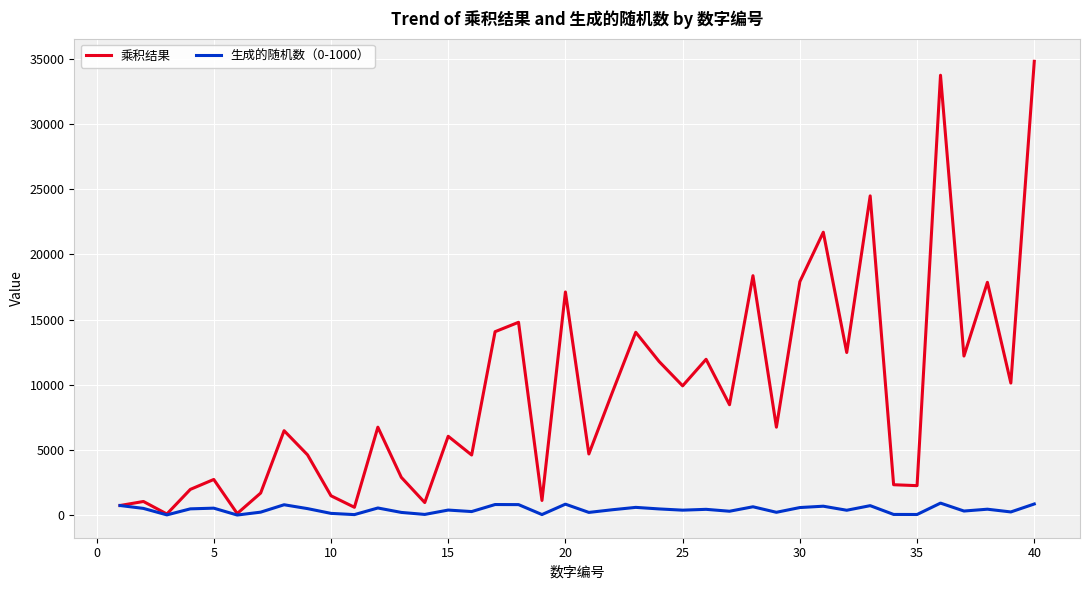

Which series has the widest spread of values?

乘积结果